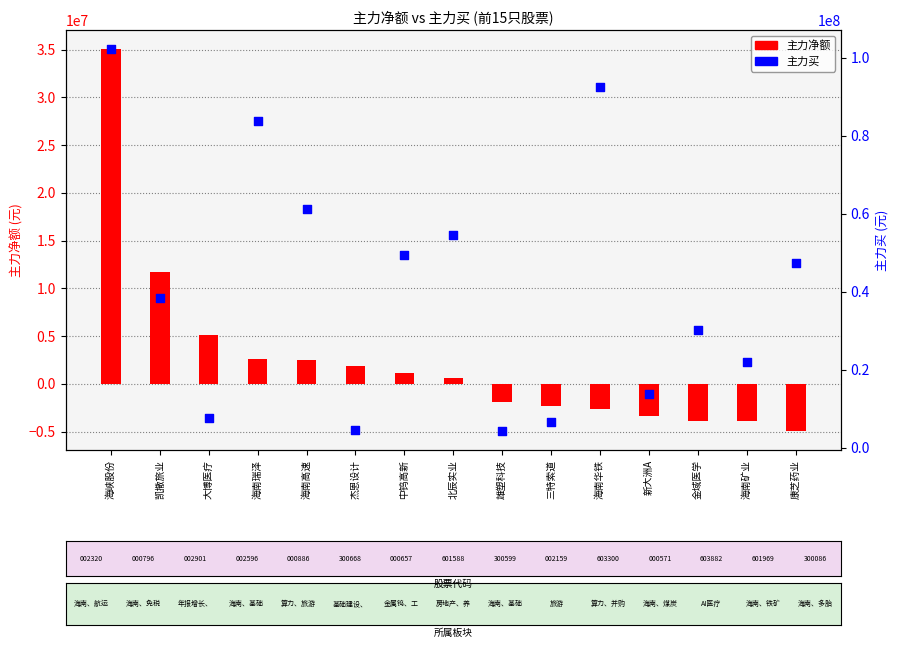

Which series has the largest total across all categories?

主力买